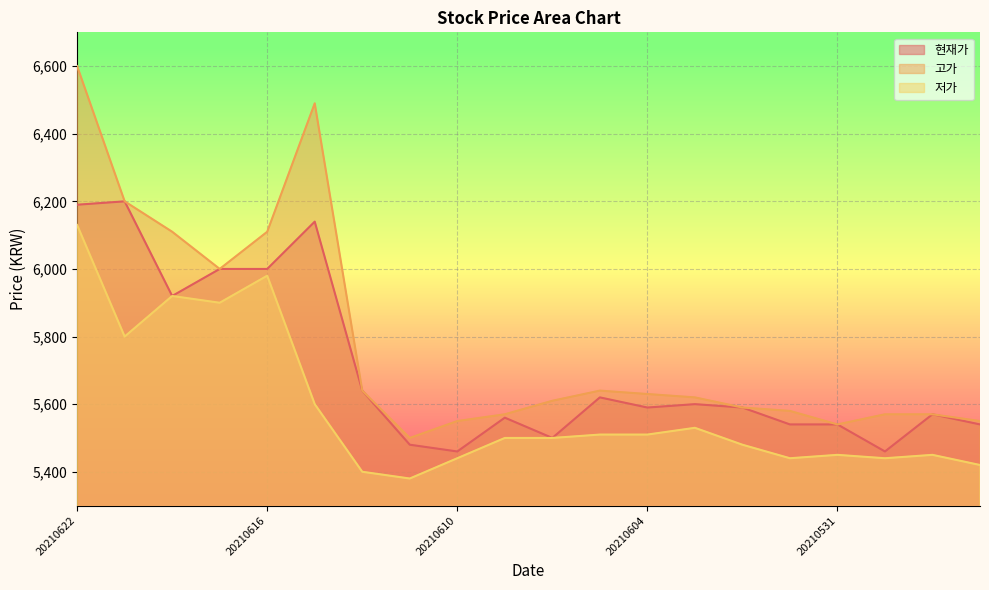

Reading left to right, extract all data points from this chart.

현재가: 6190	6200	5920	6000	6000	6140	5640	5480	5460	5560	5500	5620	5590	5600	5590	5540	5540	5460	5570	5540
고가: 6600	6200	6110	6000	6110	6490	5640	5500	5550	5570	5610	5640	5630	5620	5590	5580	5540	5570	5570	5550
저가: 6130	5800	5920	5900	5980	5600	5400	5380	5440	5500	5500	5510	5510	5530	5480	5440	5450	5440	5450	5420